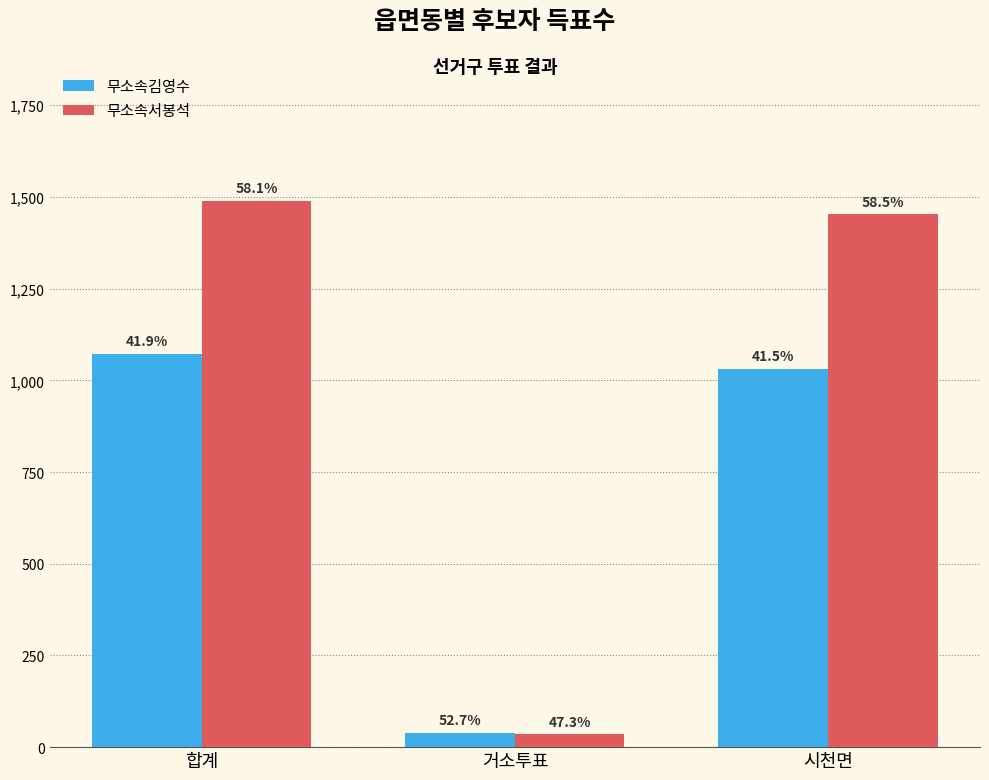

Does the chart contain any negative values?

No